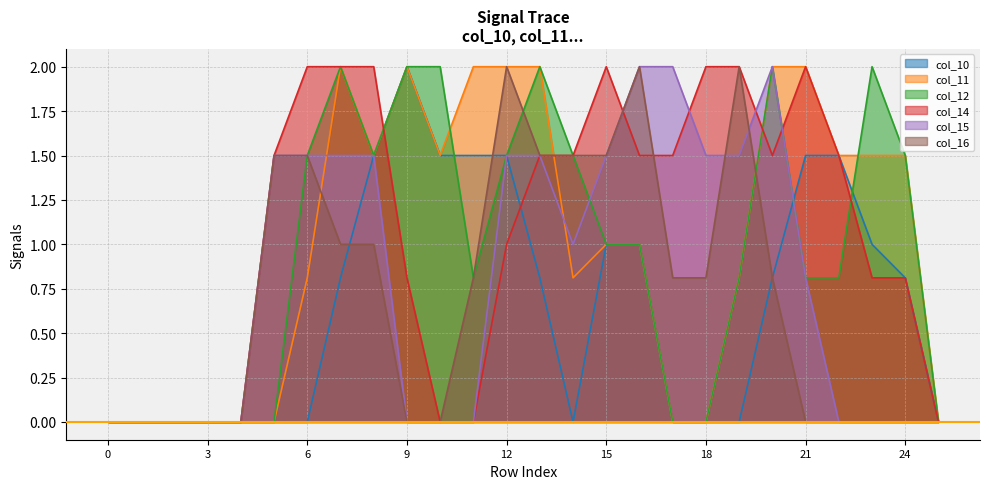

List the labels in order of col_11 value, largest first.

7, 9, 11, 12, 13, 20, 21, 8, 10, 22, 23, 24, 15, 16, 6, 14, 19, 0, 1, 2, 3, 4, 5, 17, 18, 25